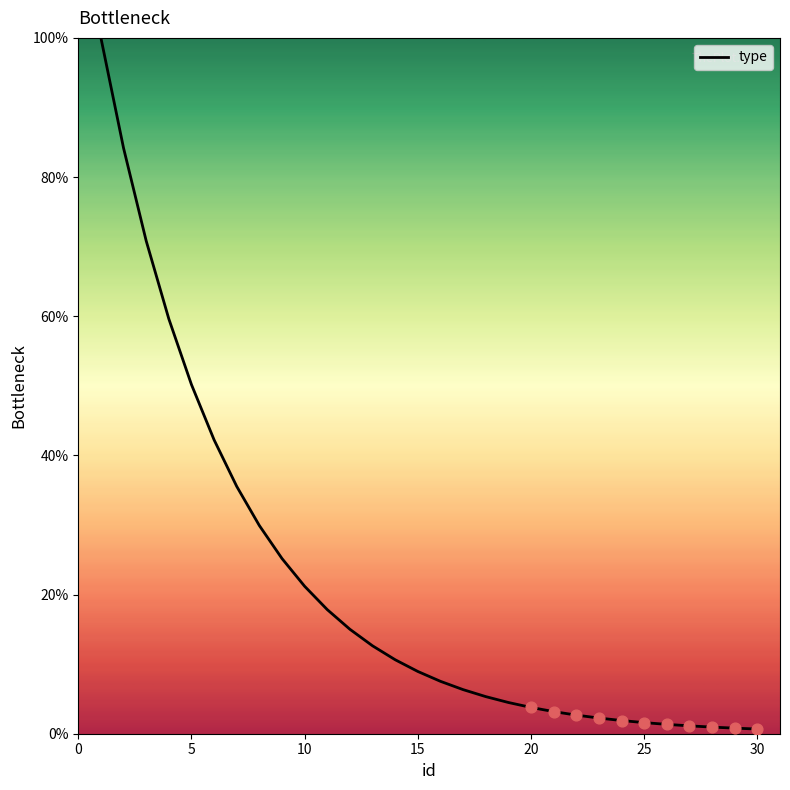

What is the difference between the maximum and minimum values?

99.3